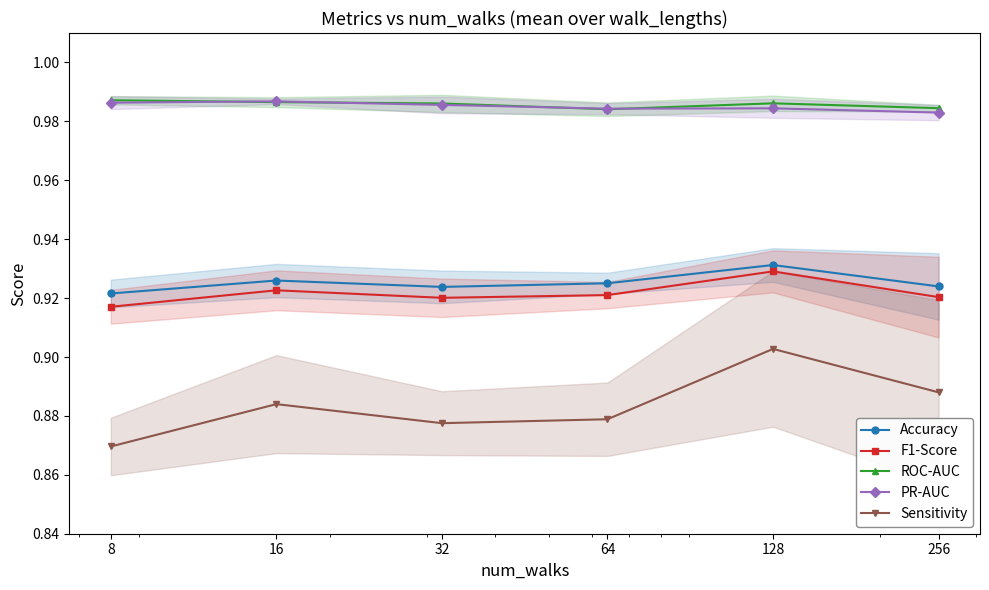

Count the ROC-AUC values in the range 0 to 1.

6